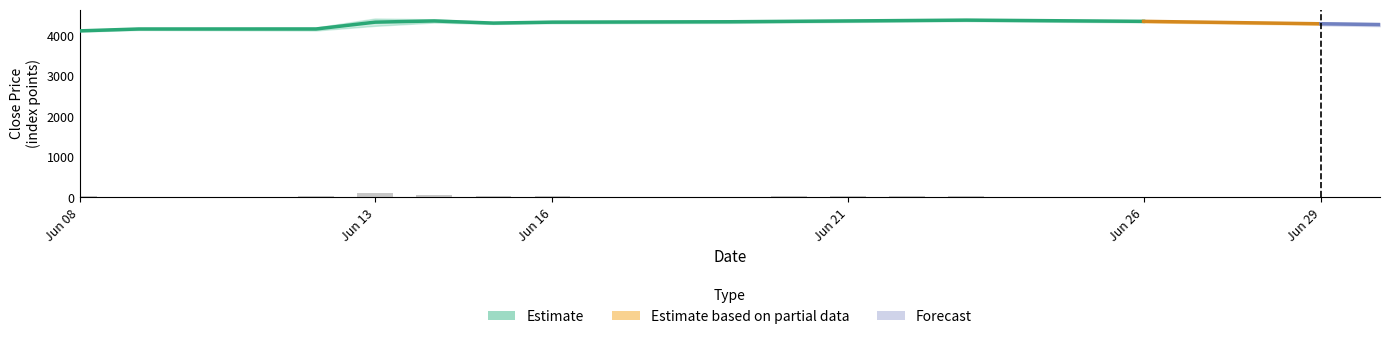

What is the difference between the maximum and second lowest values?

100.9